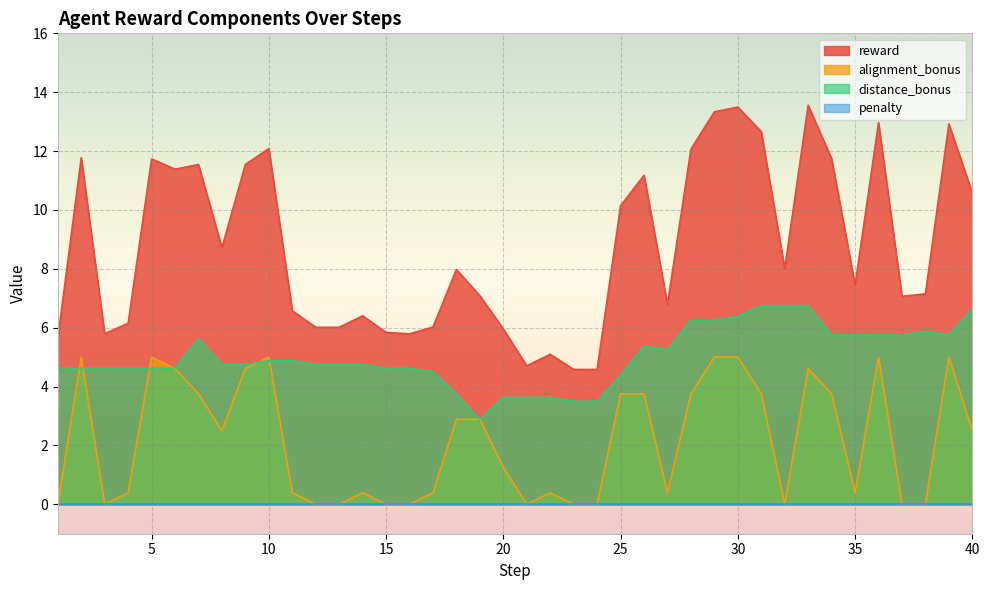

True or false: reward and alignment_bonus intersect in this chart.

False